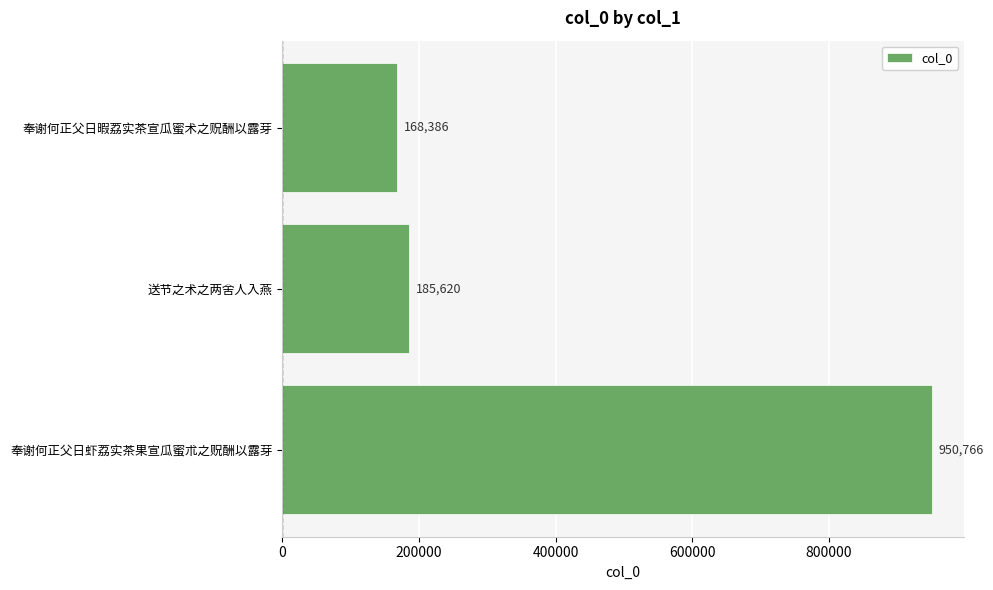

Reading bottom to top, what are all the values shown in this chart?

950766	185620	168386